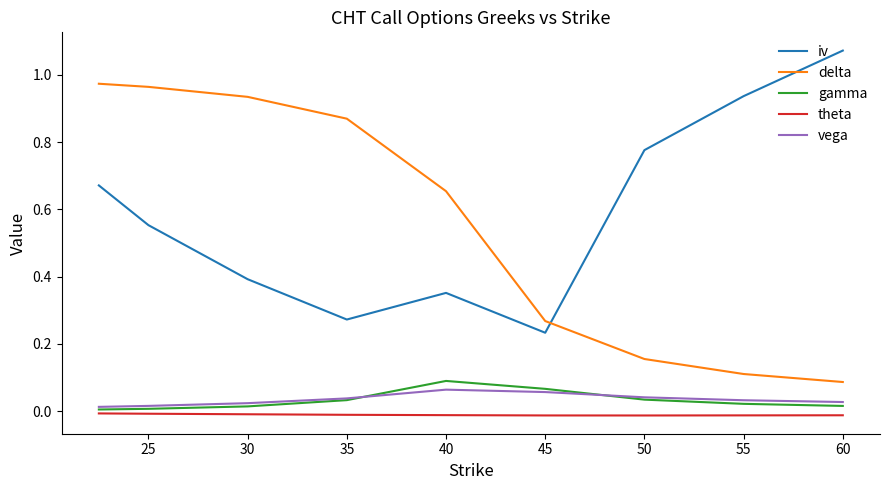

True or false: gamma and delta cross at least once.

False